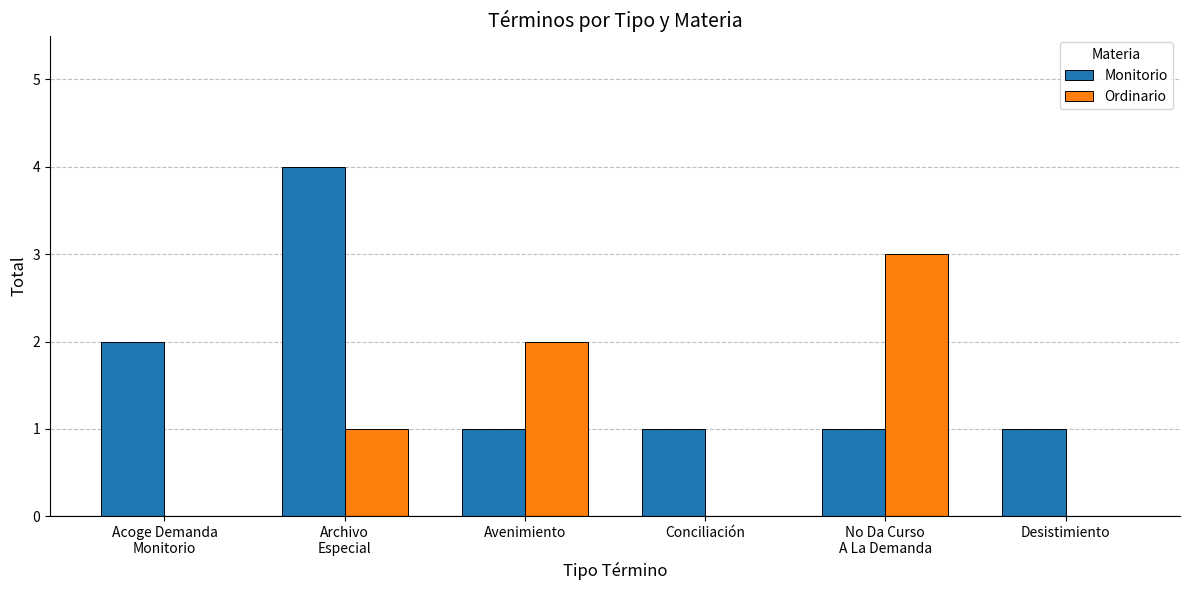

What are all the series names shown in the legend?

Monitorio, Ordinario